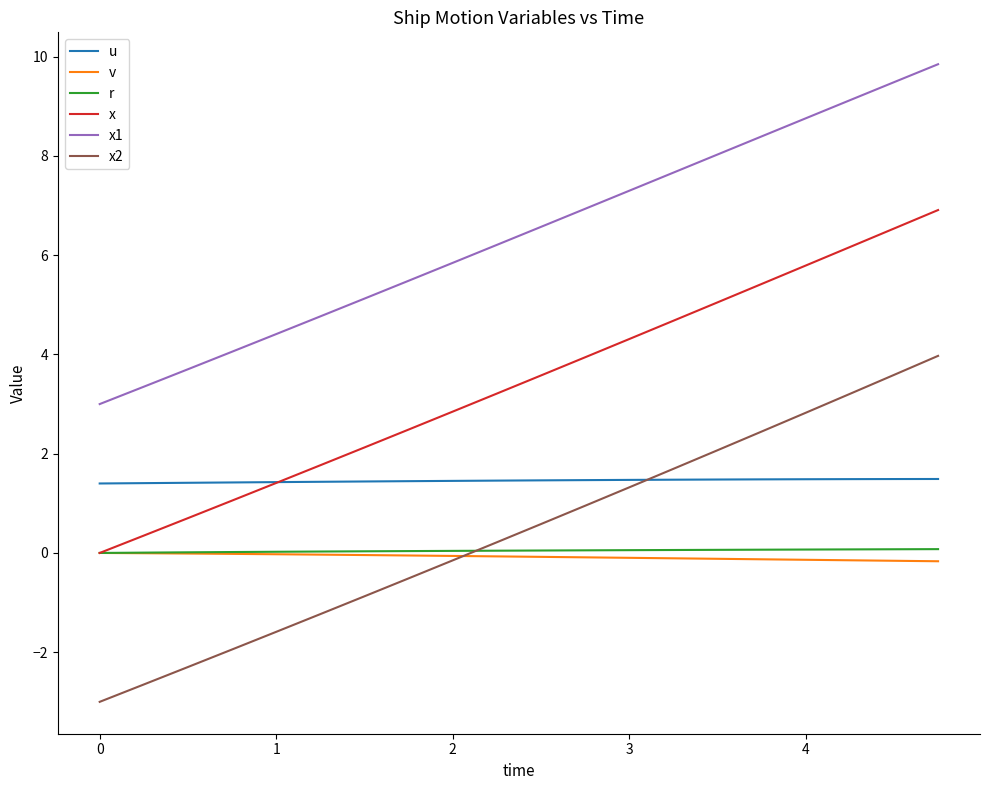

Which series has the largest total across all categories?

x1